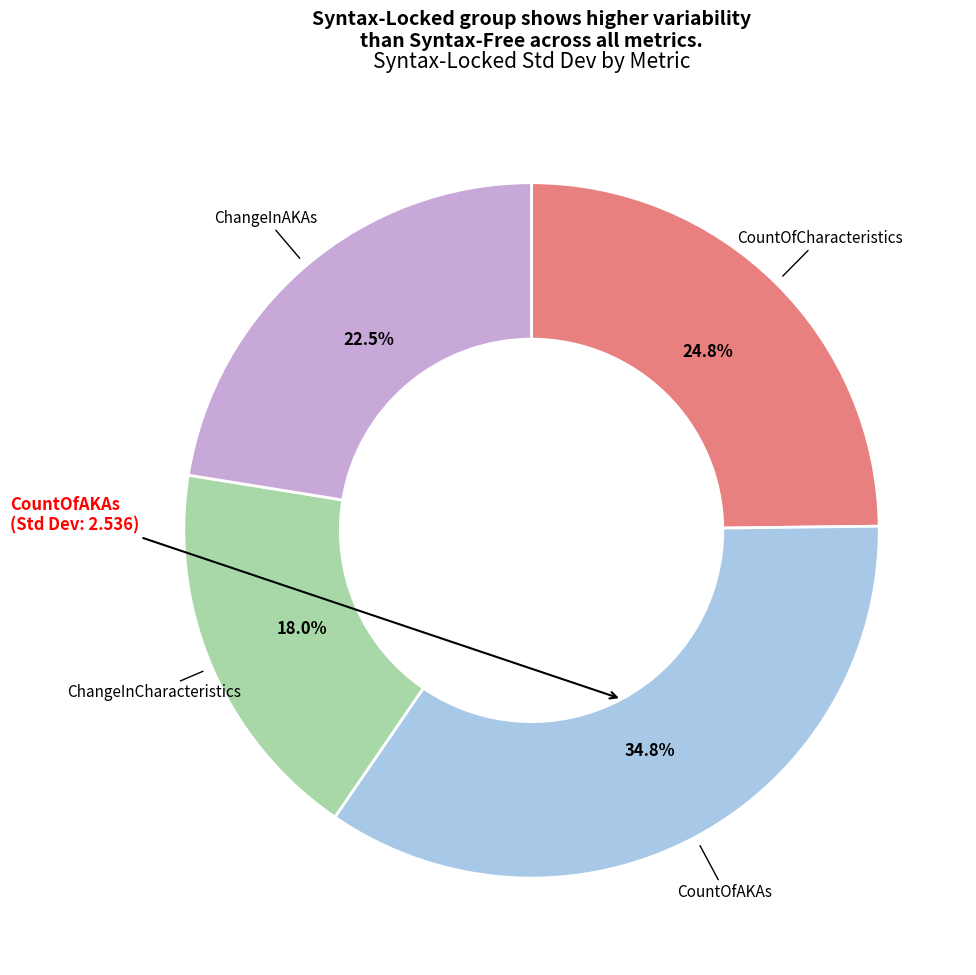

Is there a majority slice in this chart?

No